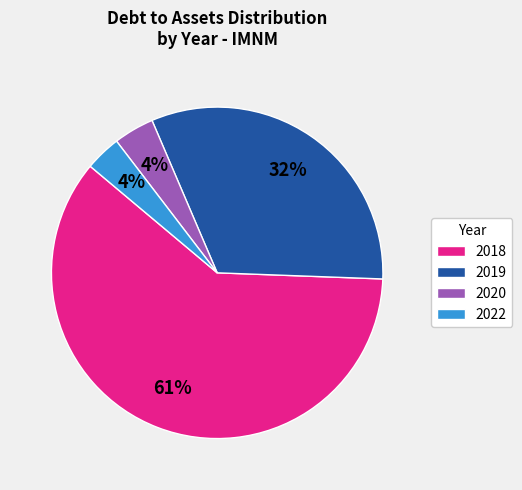

How many slices are in this pie chart?

4